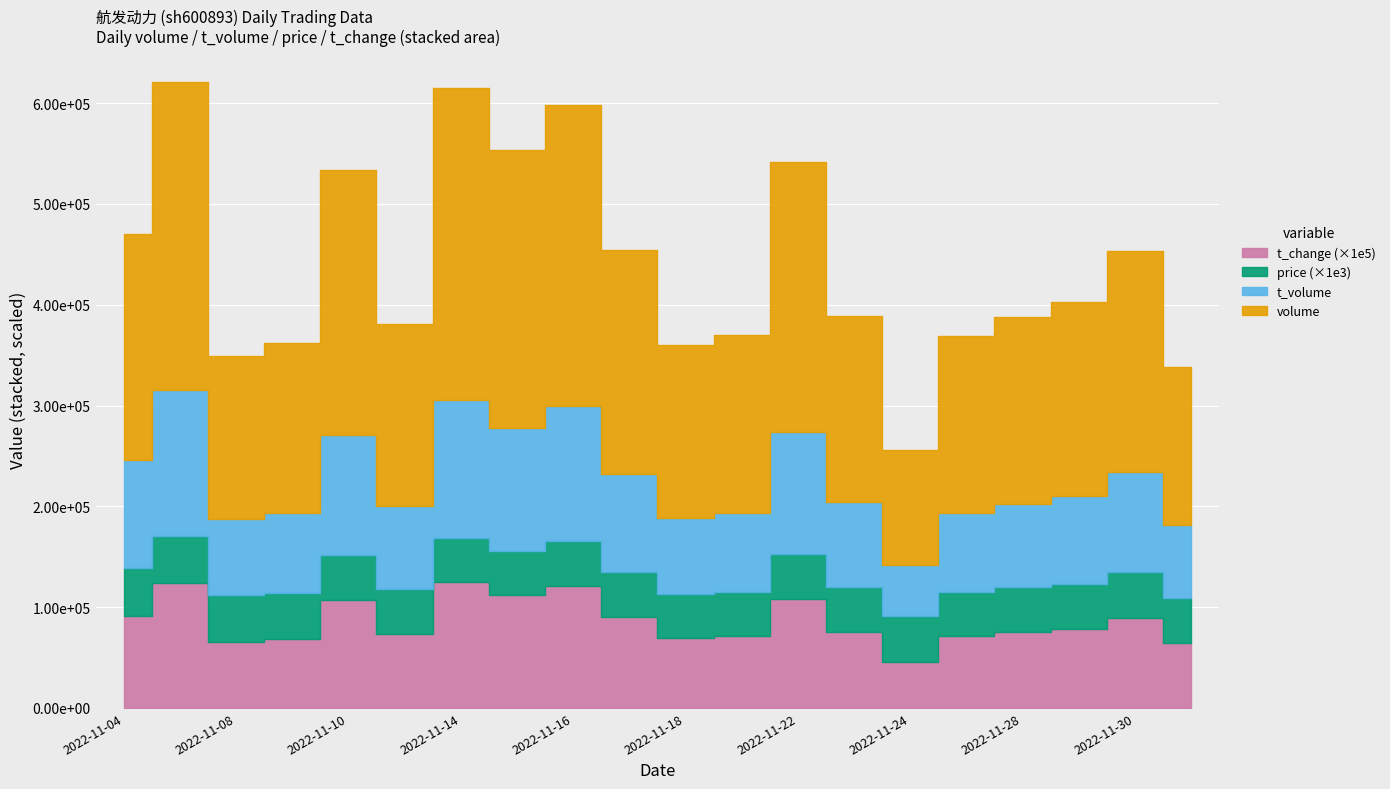

How many categories are shown in the chart?

20